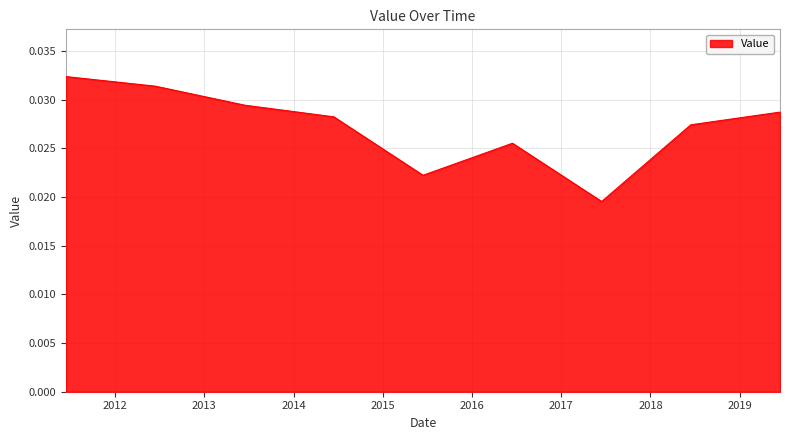

How many values are between 0 and 1?

9